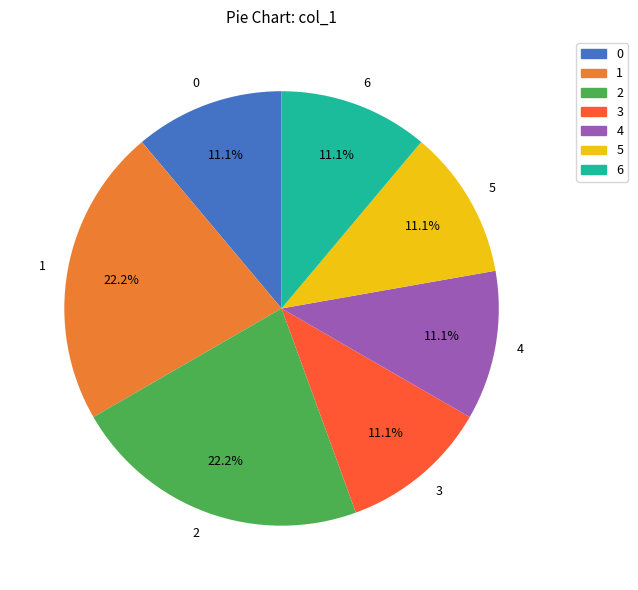

How many slices are in this pie chart?

7